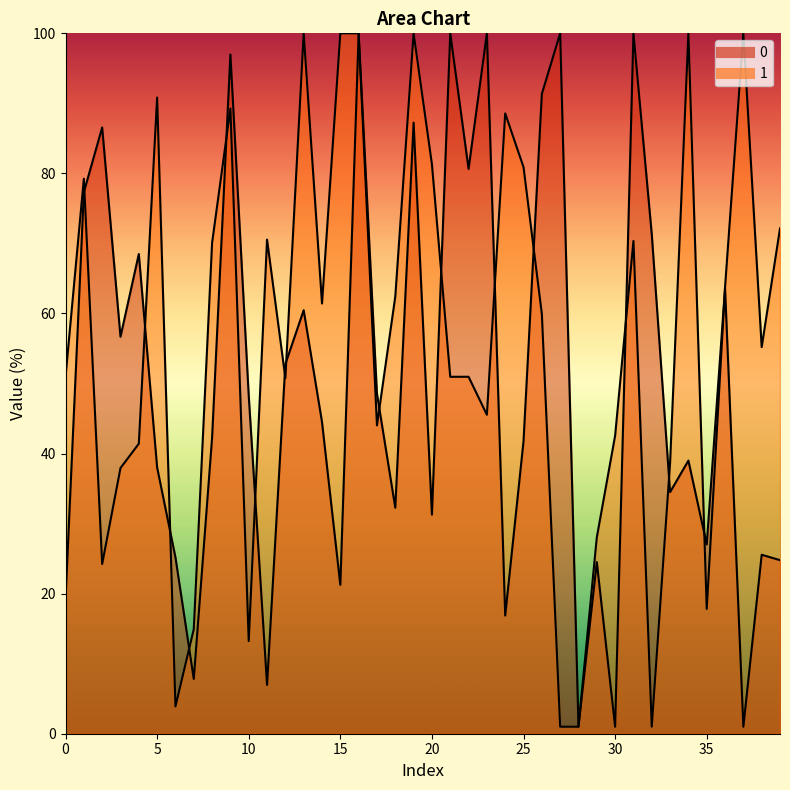

Reading right to left, transcribe all the data shown in this chart.

0: 24.8	25.6	1.0	63.6	27.0	39.0	34.5	71.3	100.0	1.0	24.5	1.0	100.0	91.4	41.8	16.9	100.0	80.6	100.0	31.3	87.2	32.3	48.6	100.0	21.3	44.5	60.5	52.8	7.0	48.3	97.0	42.3	7.8	25.2	38.0	68.5	56.7	86.6	77.3	19.2
1: 72.1	55.2	100.0	63.8	17.8	100.0	38.7	1.0	70.4	42.6	28.0	1.0	1.0	59.9	80.9	88.6	45.5	51.0	51.0	81.3	100.0	62.4	44.0	100.0	100.0	61.4	100.0	50.8	70.6	13.2	89.3	70.1	14.9	3.9	90.8	41.4	37.9	24.2	79.2	51.0